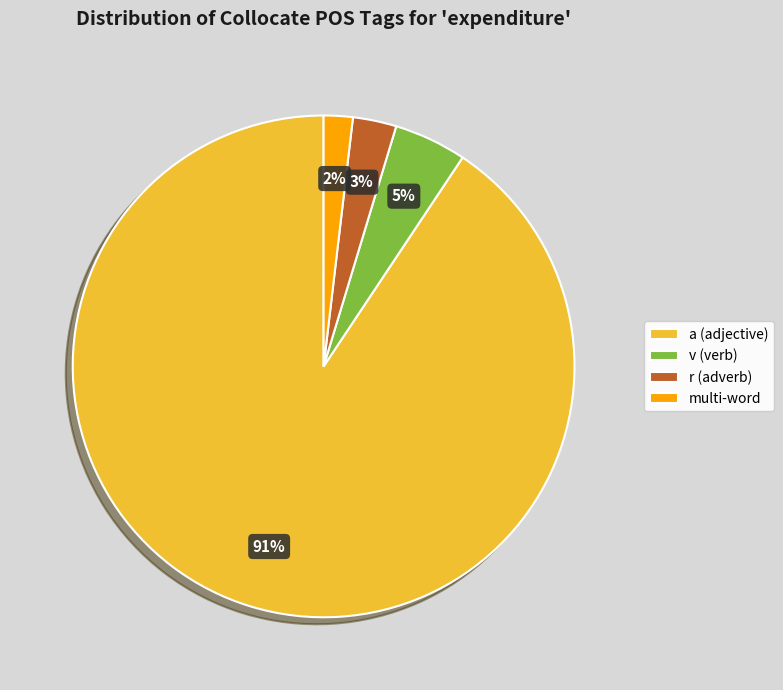

Combined, do v (verb) and multi-word account for over 50%?

No